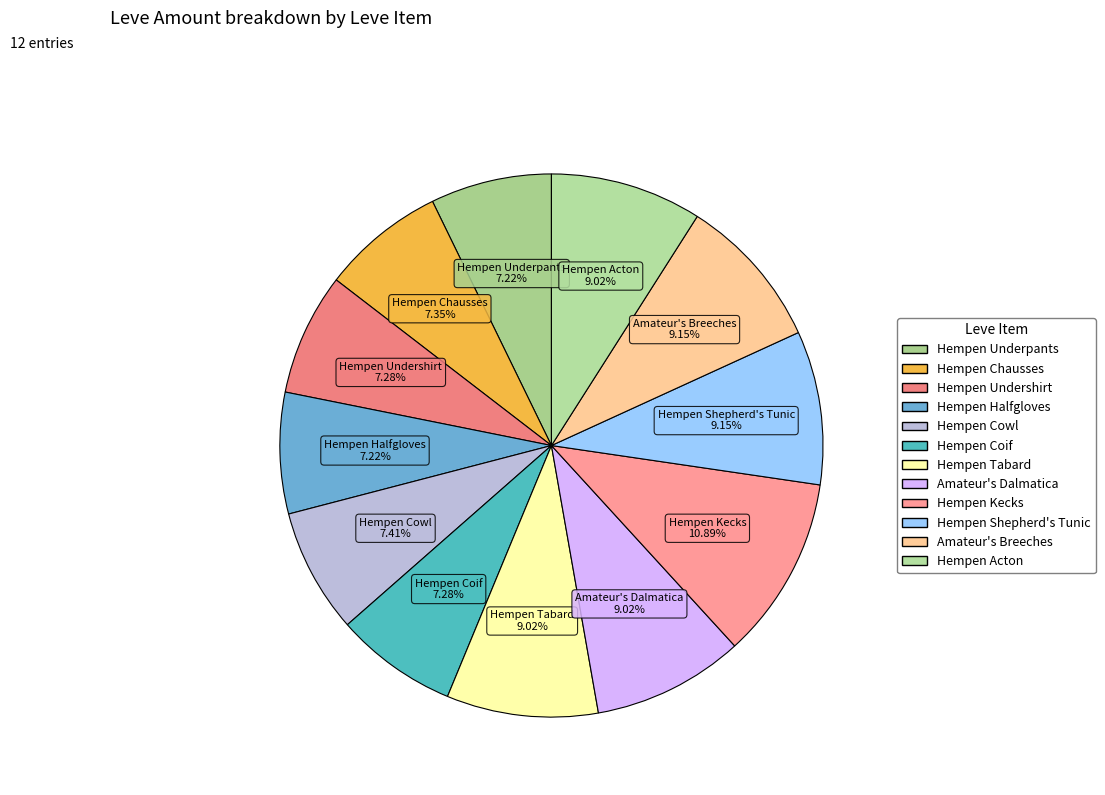

Does any single category account for the majority?

No